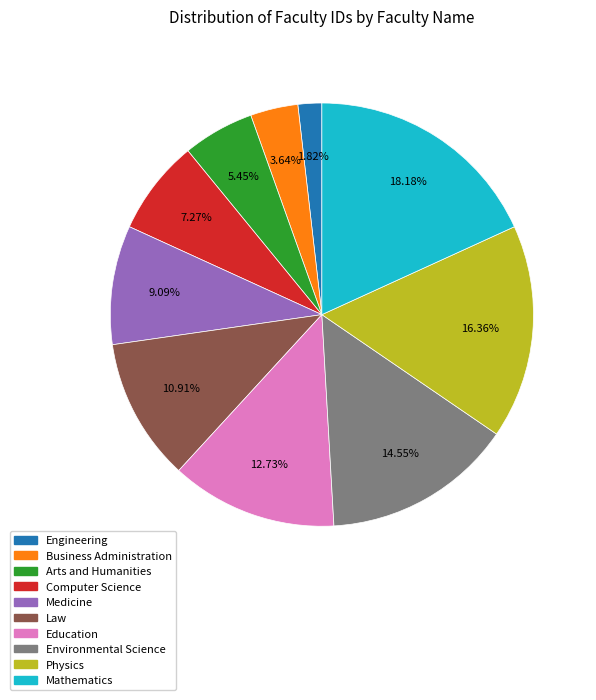

What percentage is the Education slice, to the nearest percent?

13%